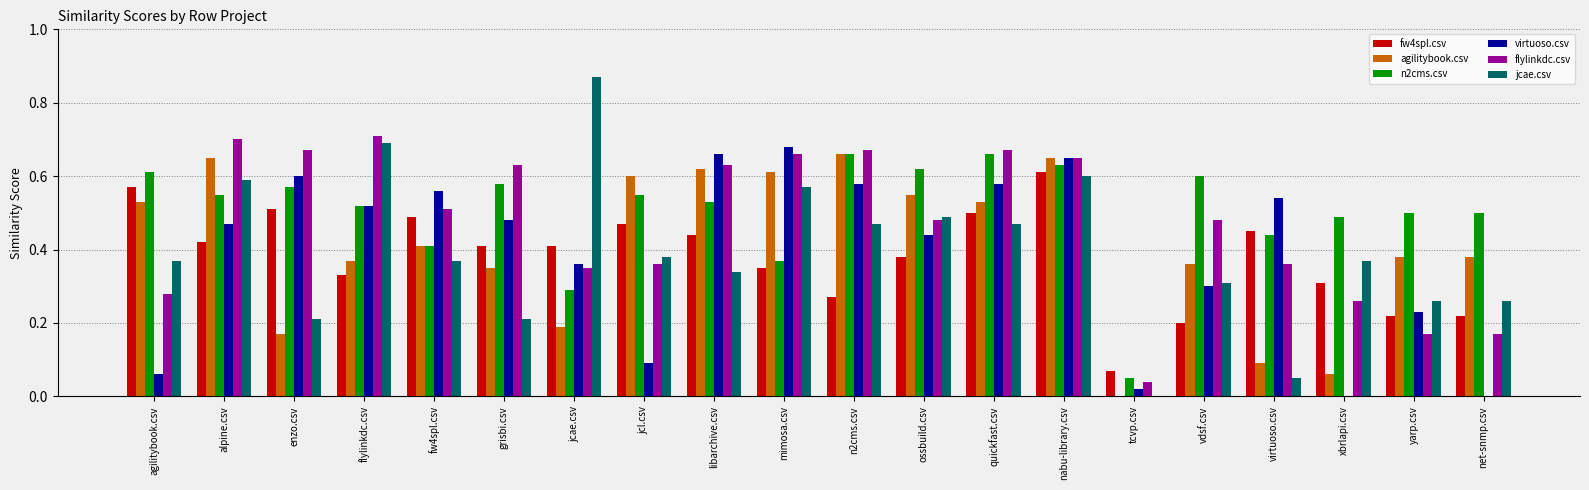

Between agilitybook.csv and tcvp.csv, which series saw the biggest shift?

n2cms.csv